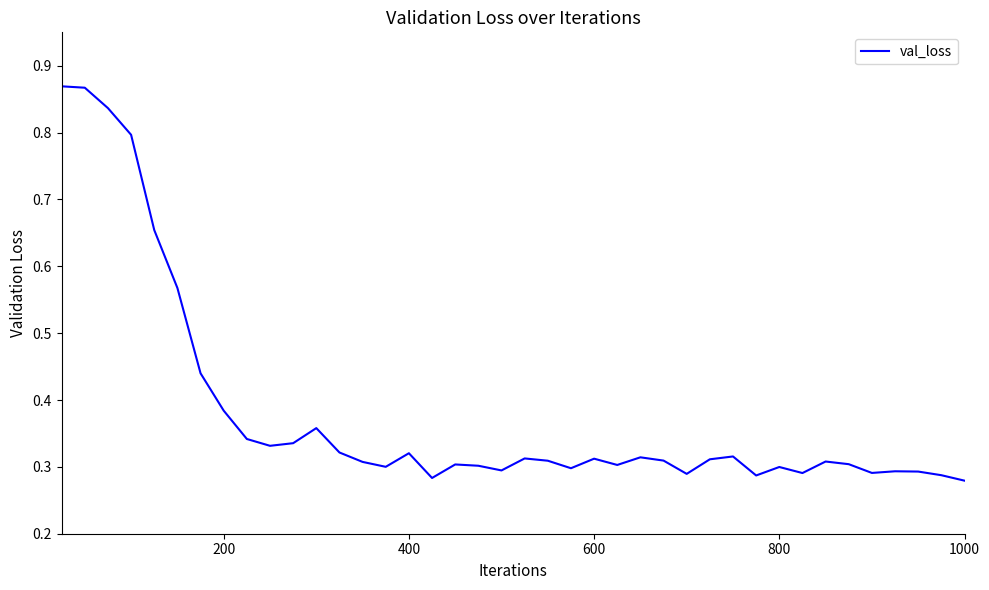

Is this an area chart (filled region under the line)?

No